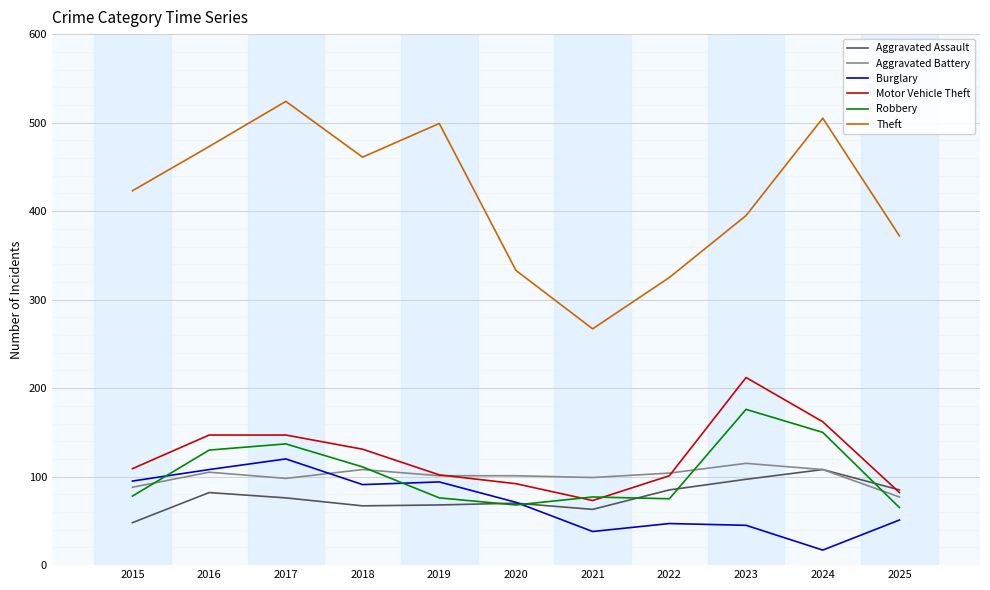

What is the average value of the Aggravated Battery series?

100